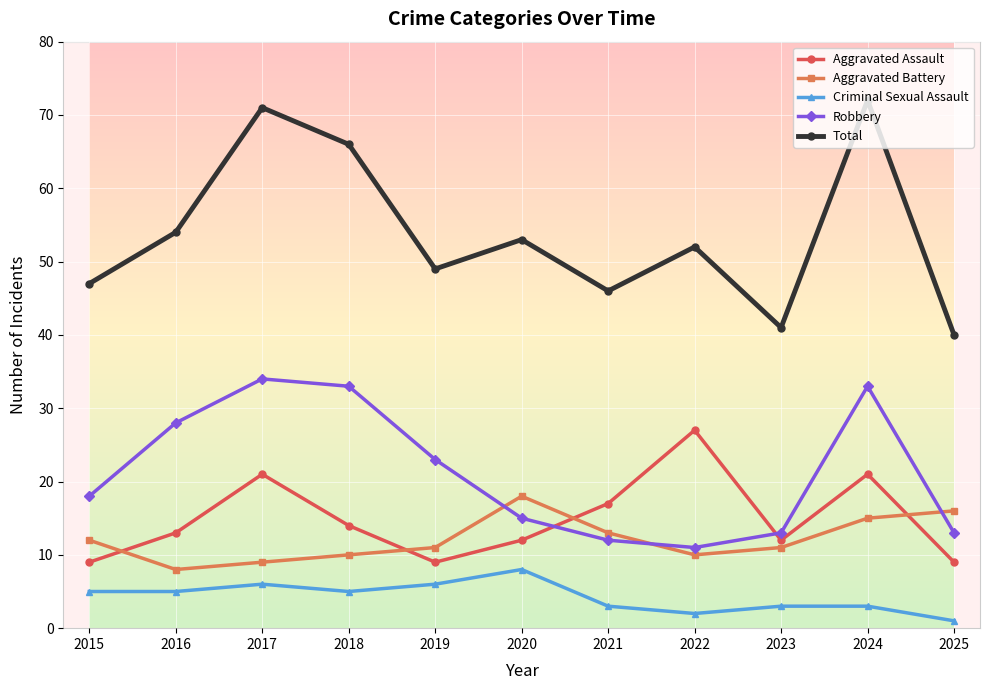

Count the Aggravated Assault values in the range 9 to 21.

10